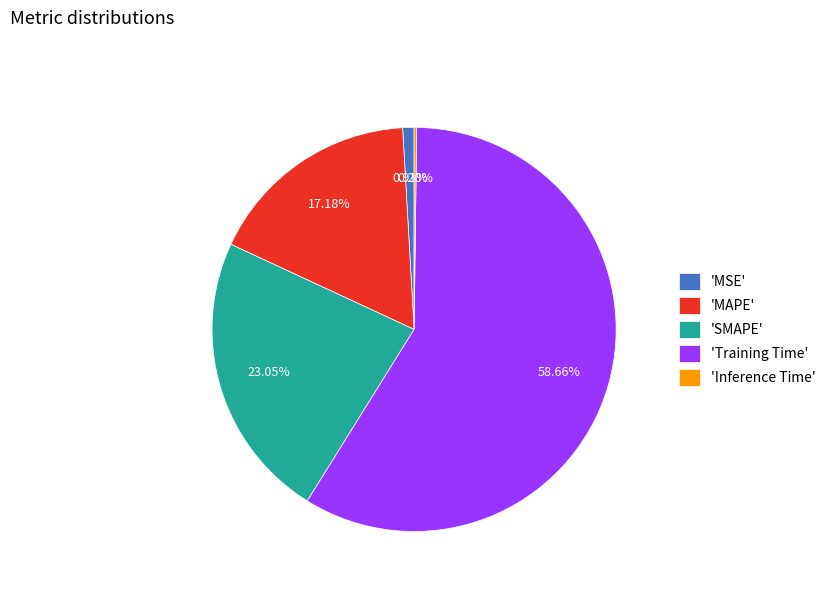

Which has a higher value, 'Training Time' or 'SMAPE'?

'Training Time'